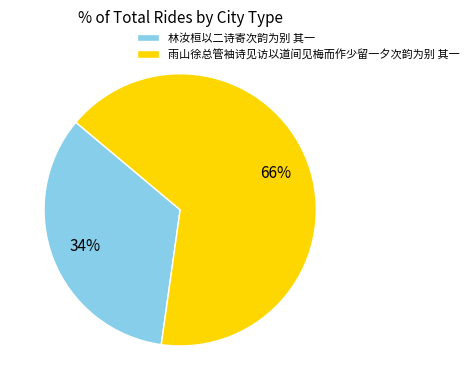

What percentage is the 雨山徐总管袖诗见访以道间见梅而作少留一夕次韵为别 其一 slice, to the nearest percent?

66%